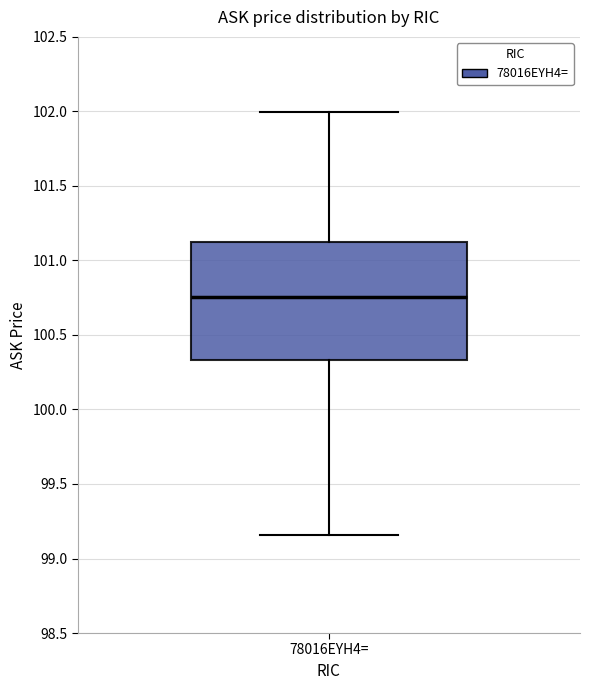

Transcribe this box plot: give where the median line is, the range the box spans, and where the two whiskers end, as read against the y-axis. The values are not printed on the chart, so give them approximately, as read against the axis.

median 100.75, box 100.35 to 101.15, whiskers 99.15 to 102.00